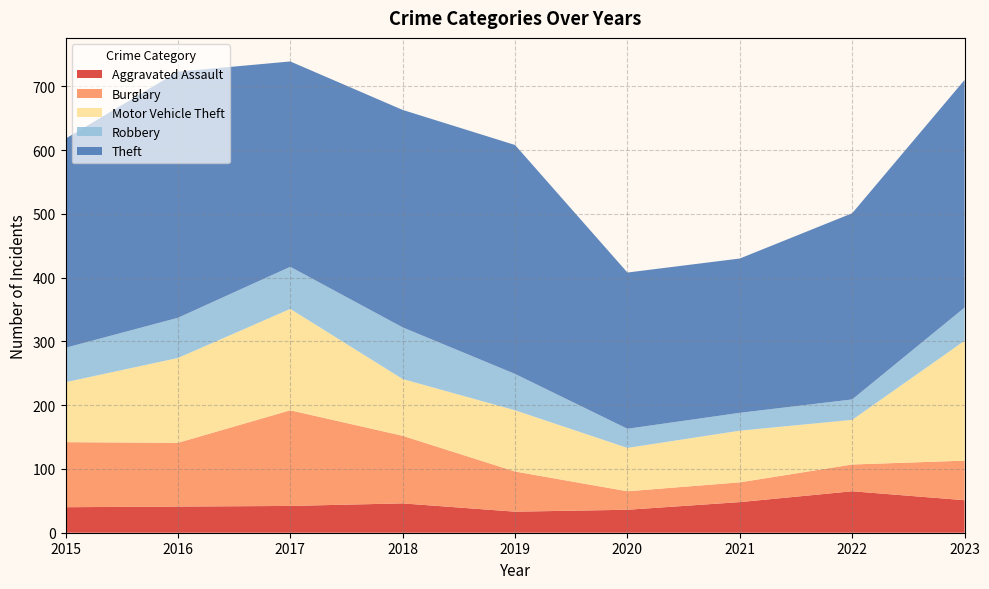

What is the smallest value displayed?

28